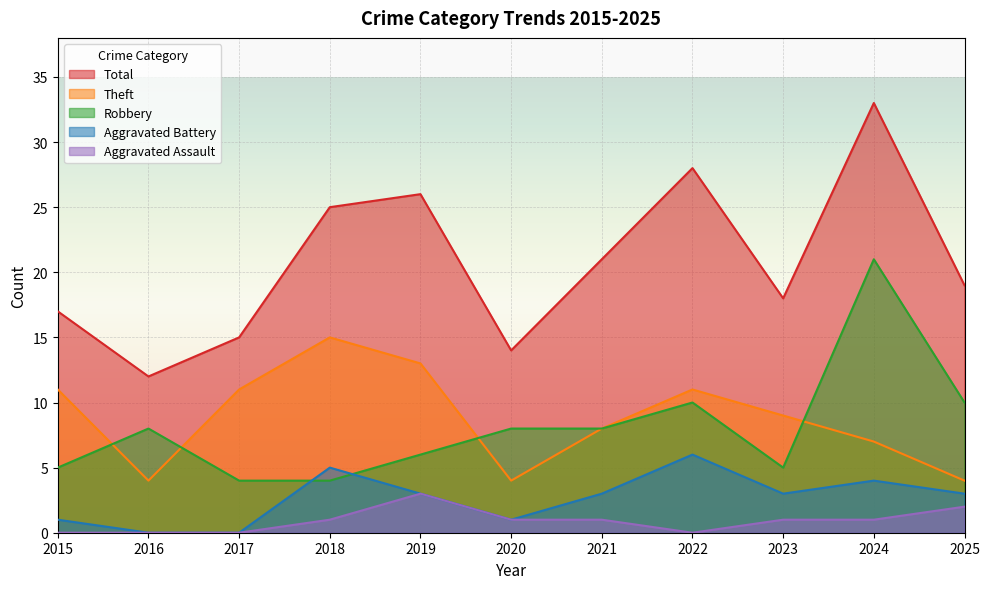

At which label does Robbery reach its minimum?

2017